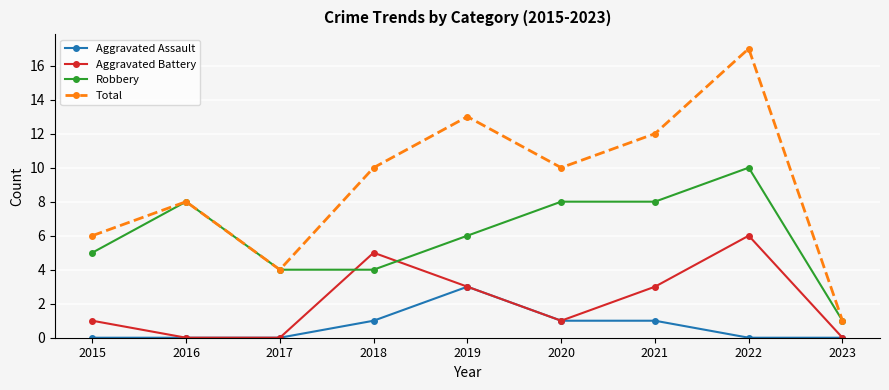

Rank the series by their average value, from highest to lowest.

Total, Robbery, Aggravated Battery, Aggravated Assault